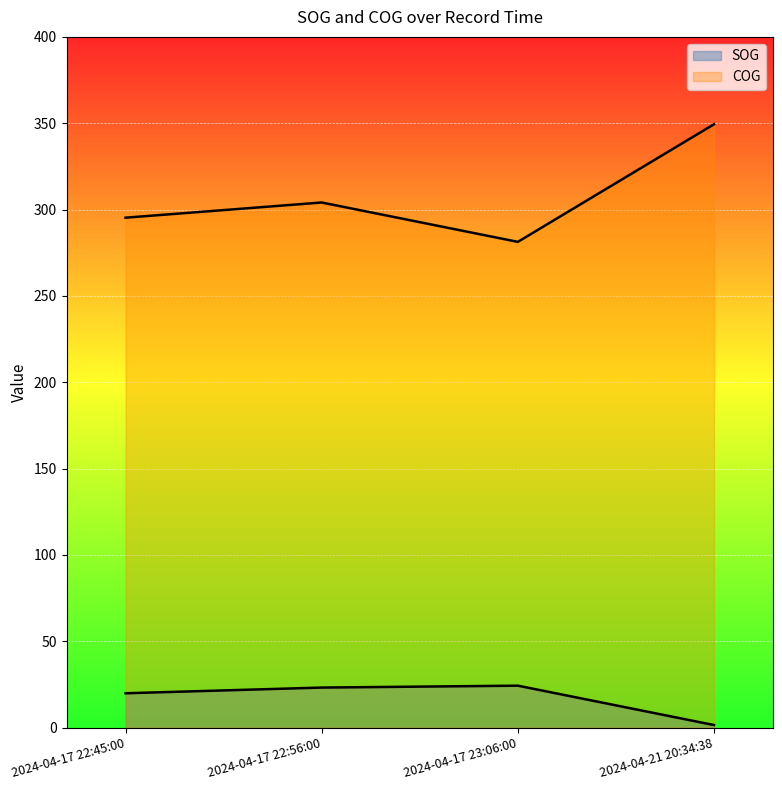

Reading right to left, what are all the values shown in this chart?

SOG: 1.5	24.3	23.2	19.9
COG: 349.4	281.3	304.1	295.3